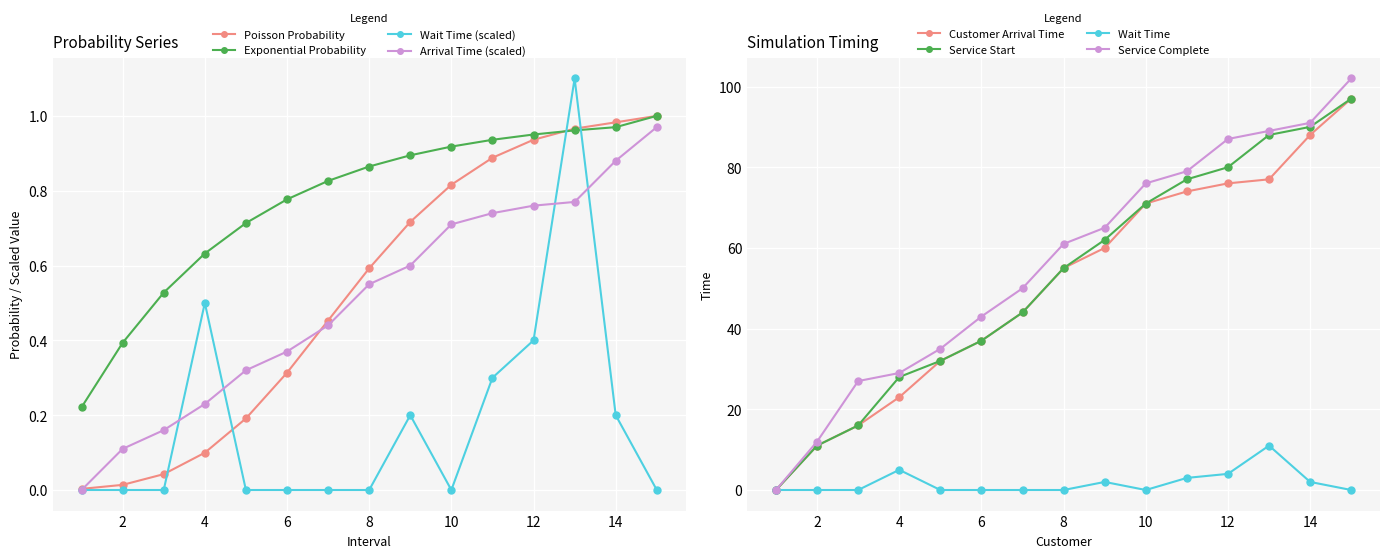

True or false: Service Start and Customer Arrival Time cross at least once.

False